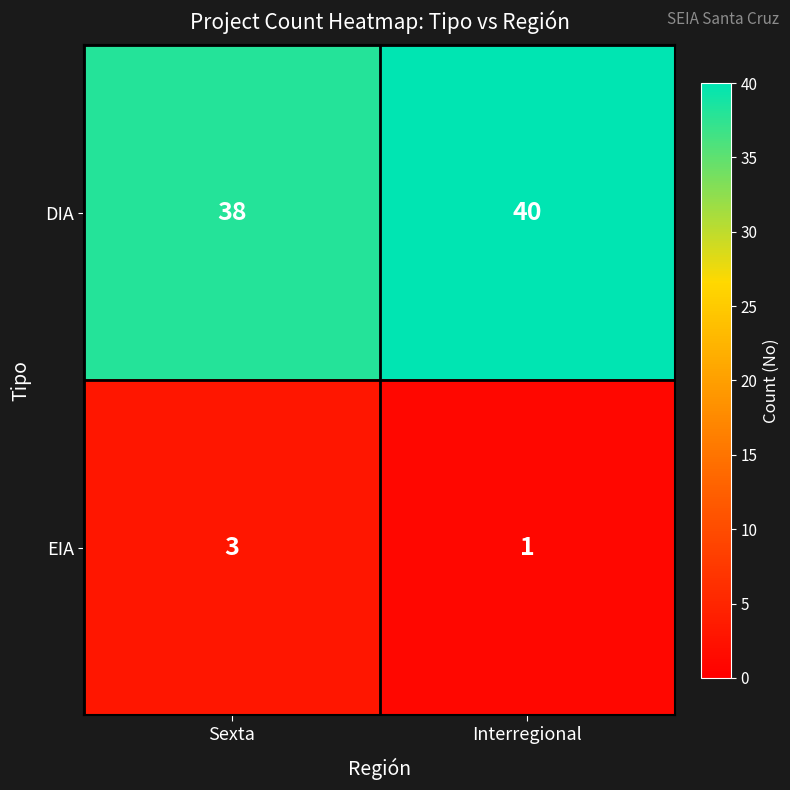

What is the sum of all DIA values?

78